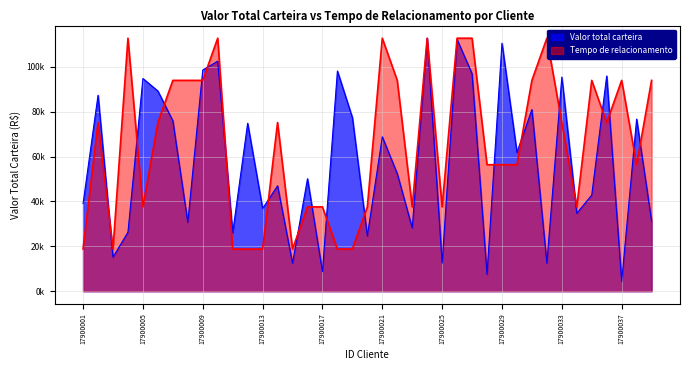

How many data points does each series have?

39